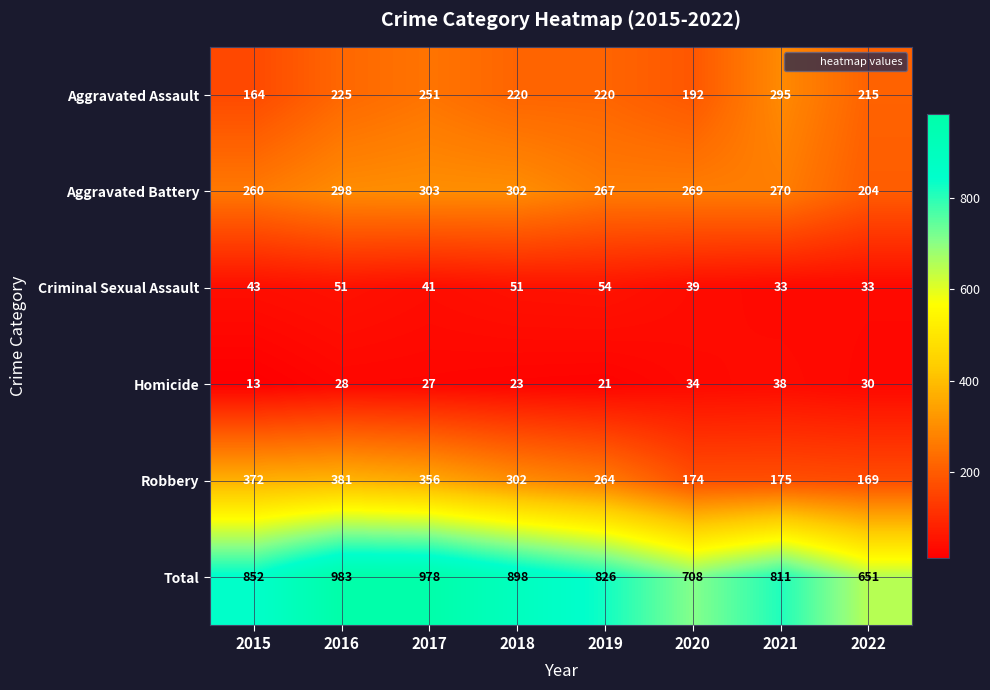

How many distinct data groups are displayed?

6